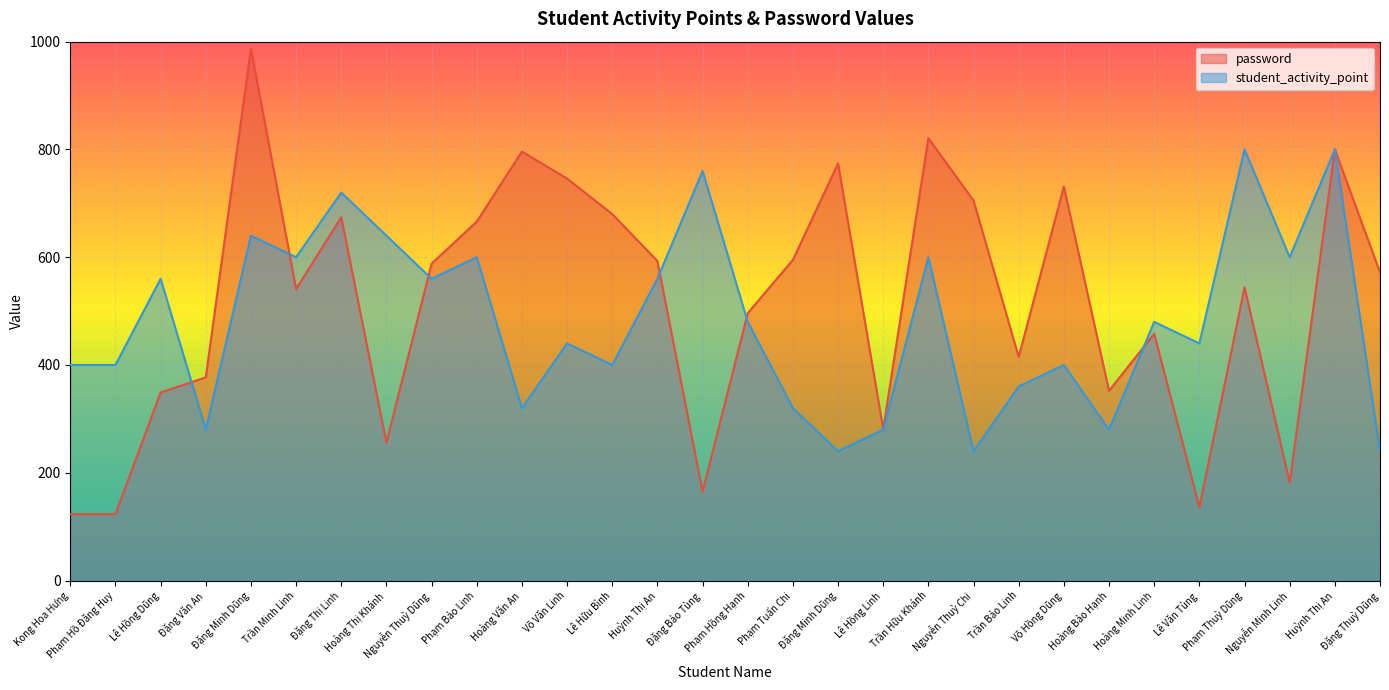

Is the value of password at Hoàng Bảo Hạnh greater than the value of student_activity_point at Nguyễn Thuỳ Dũng?

No